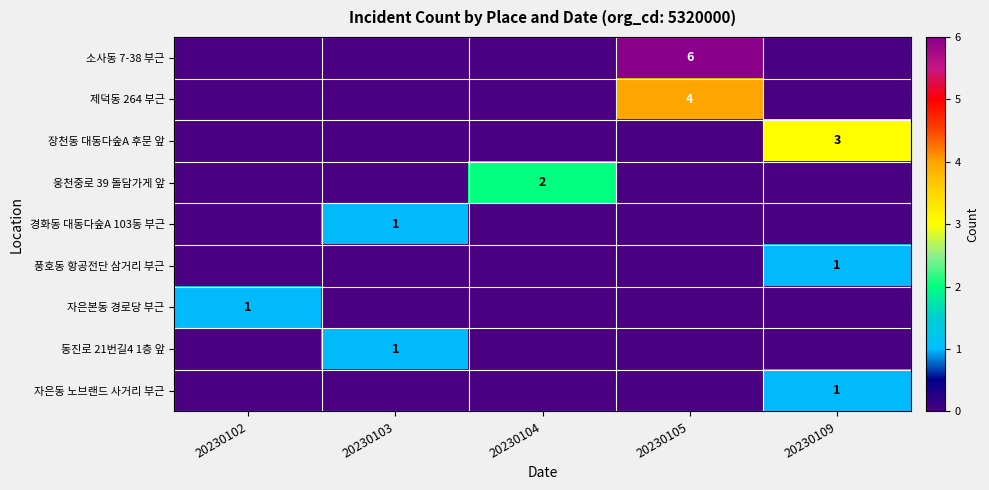

What is the sum of all 동진로 21번길4 1층 앞 values?

1